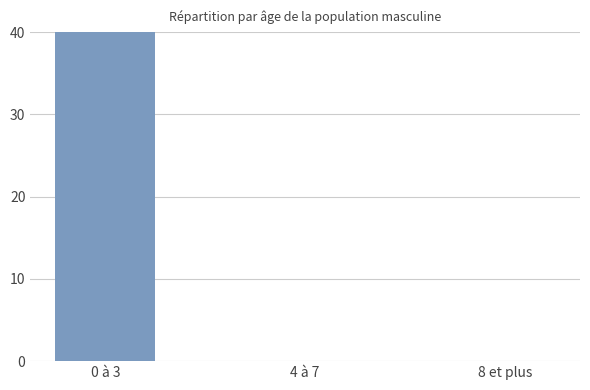

What is the change in value from 0 à 3 to 8 et plus?

-81